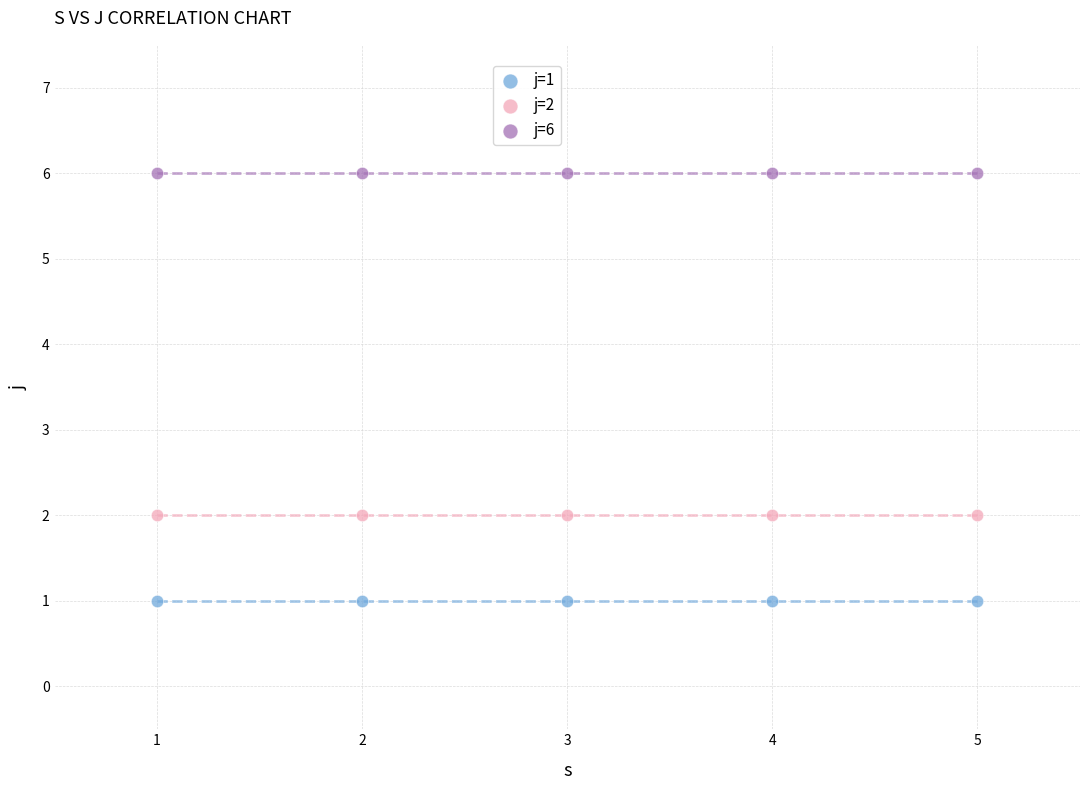

Which series reaches the maximum Y coordinate?

j=6